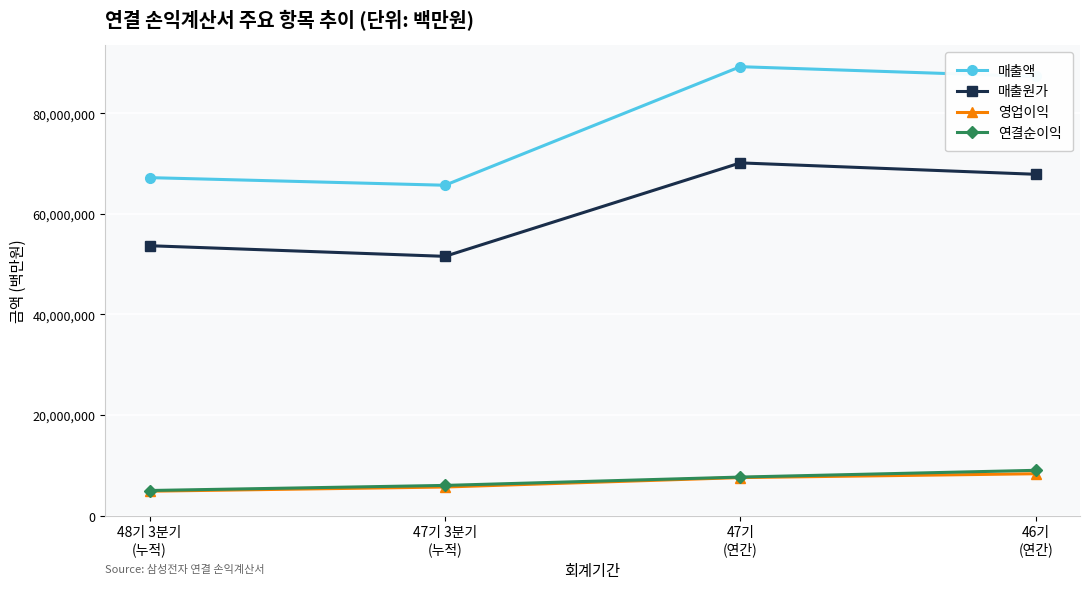

True or false: 영업이익 has more than 2 points higher than both neighbors.

False